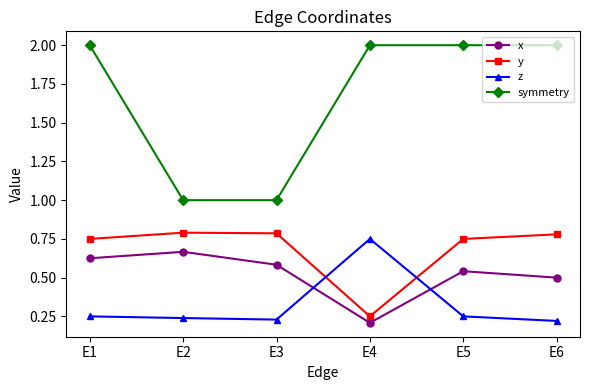

At which label does z reach its peak?

E4